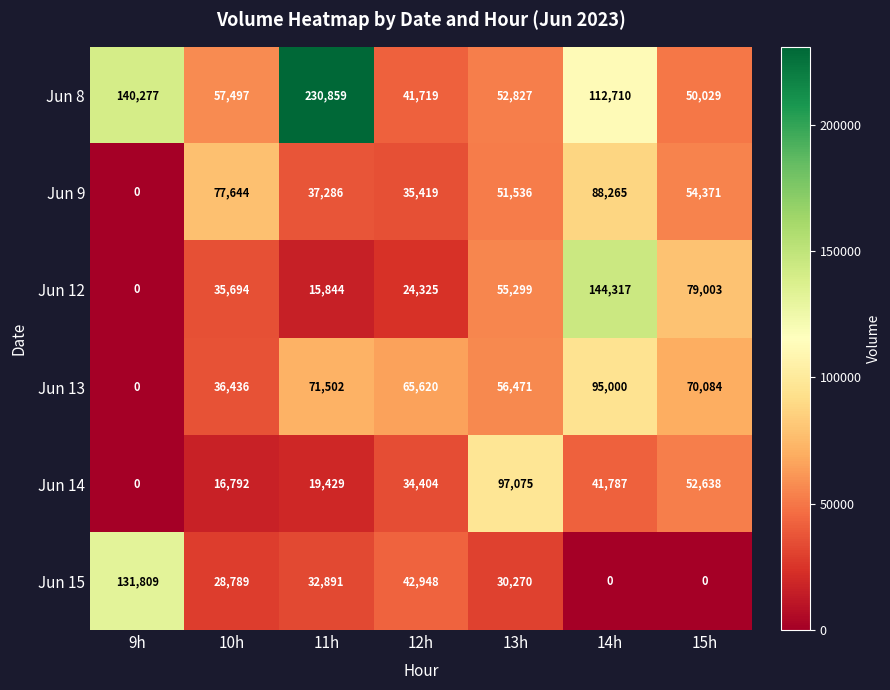

At how many categories does at least one series exceed 141353?

2